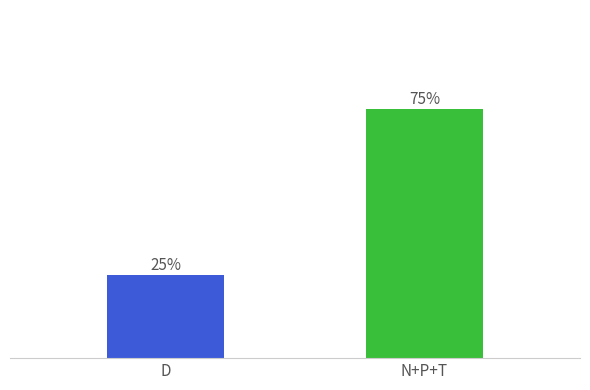

Which category has the highest value across all series?

N+P+T